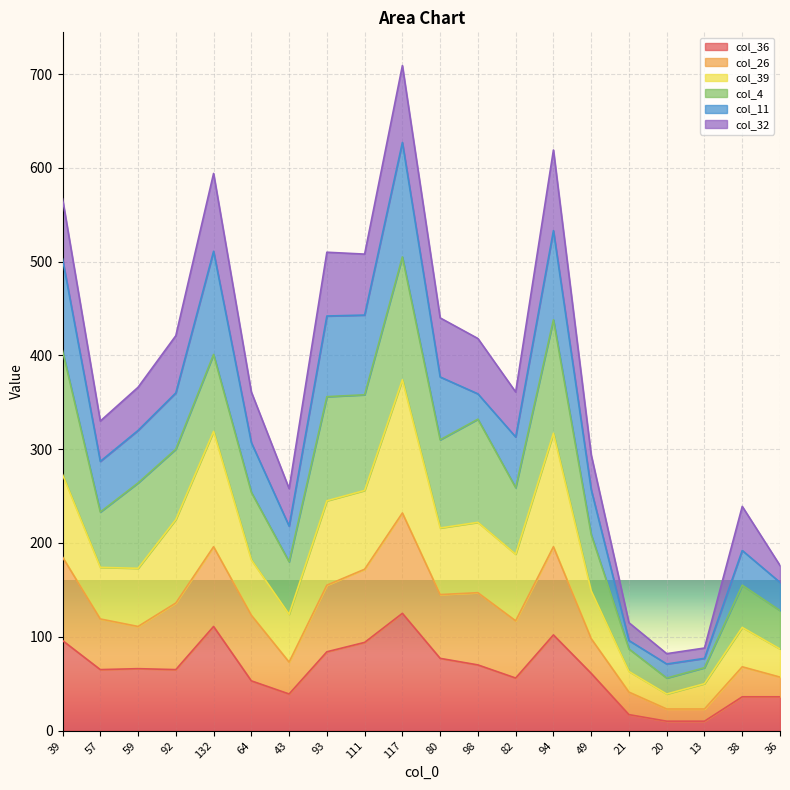

Which category has the highest value across all series?

117